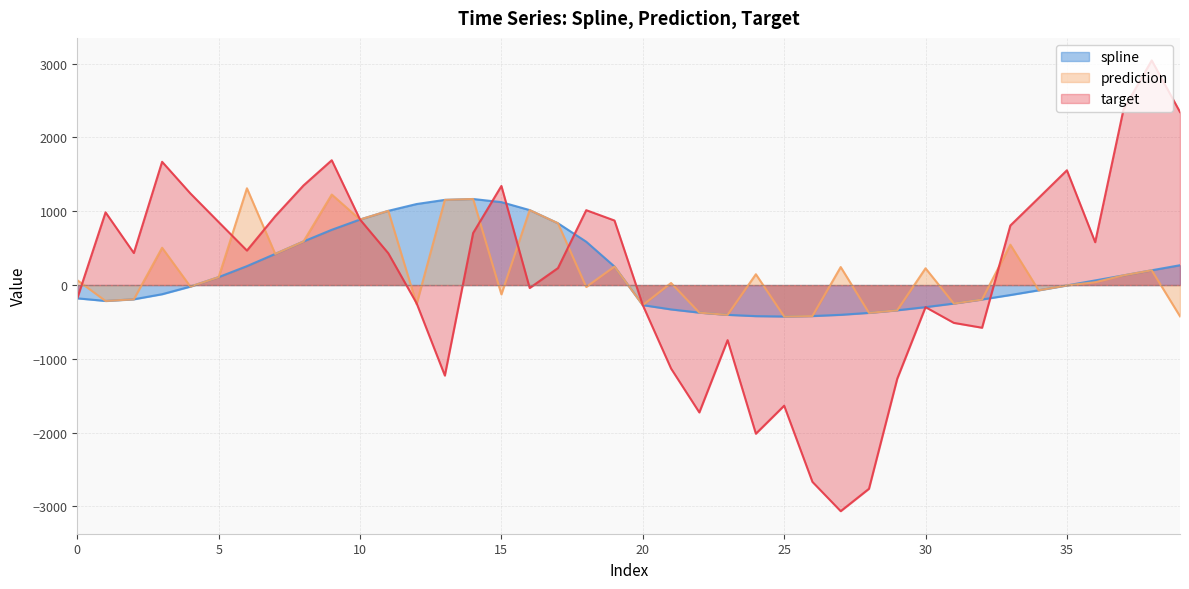

How many values in the prediction series exceed 65?

20